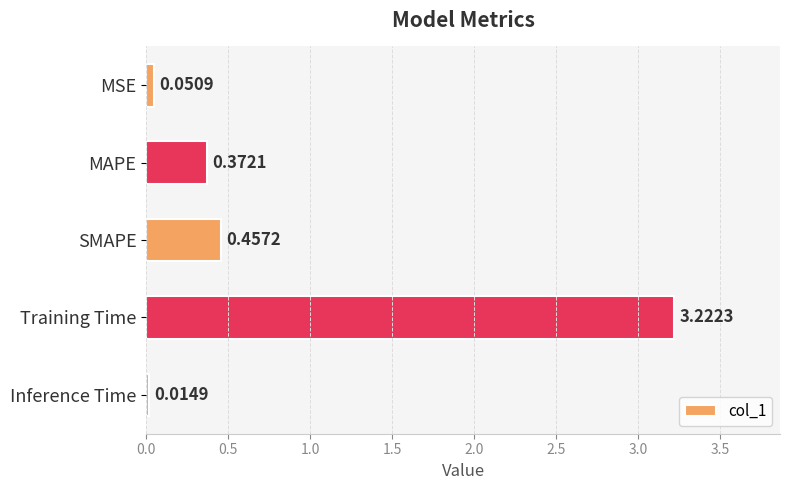

List the labels in order of value, smallest first.

Inference Time, MSE, MAPE, SMAPE, Training Time